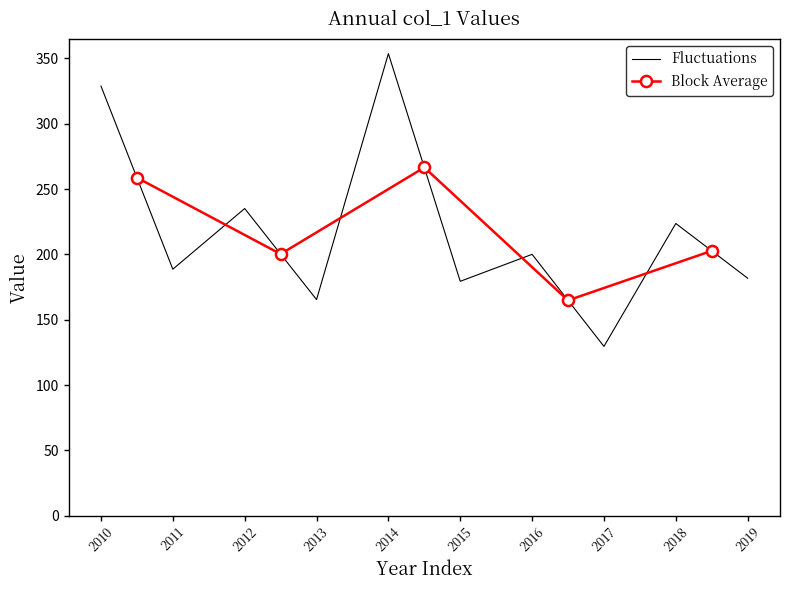

The Fluctuations series shows 223.7 at 2018. True or false?

True